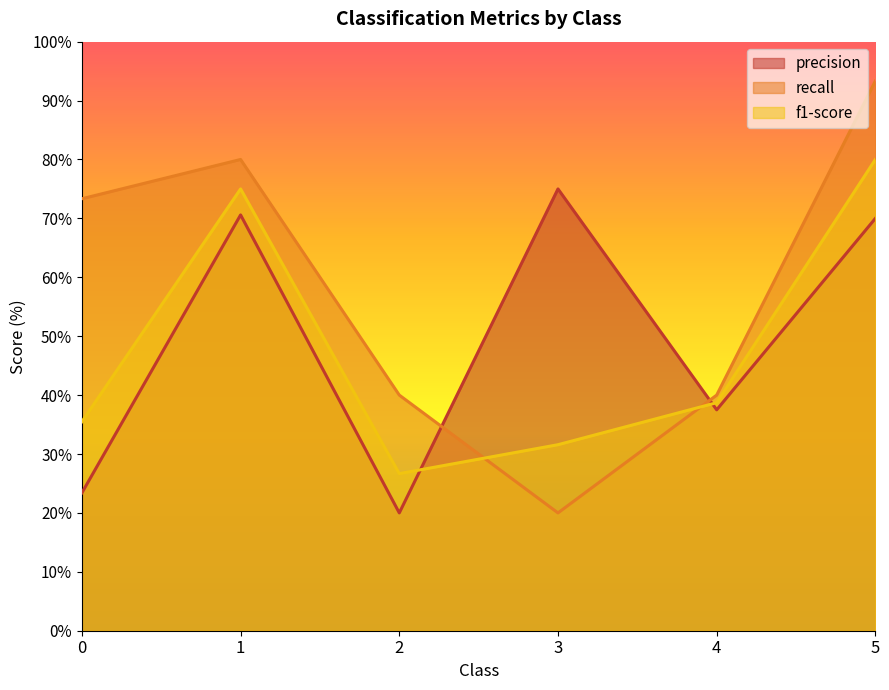

What is the difference between the recall values at 0 and 4?

33.3